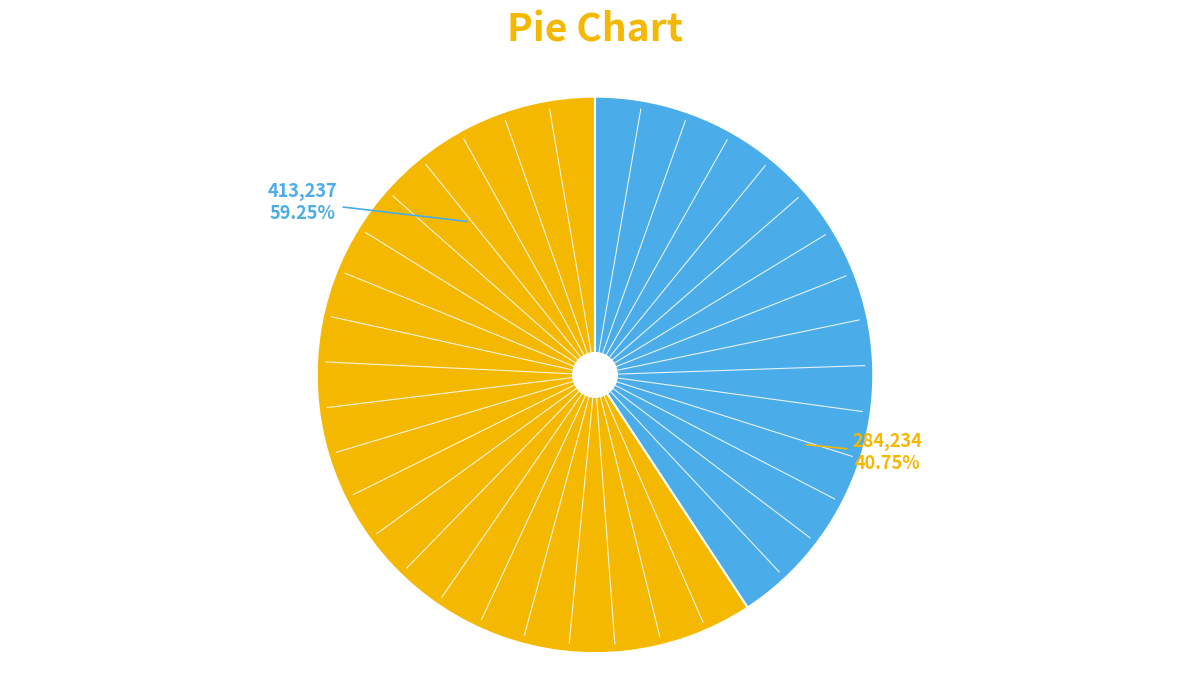

Is there any slice that represents more than half of the pie?

Yes